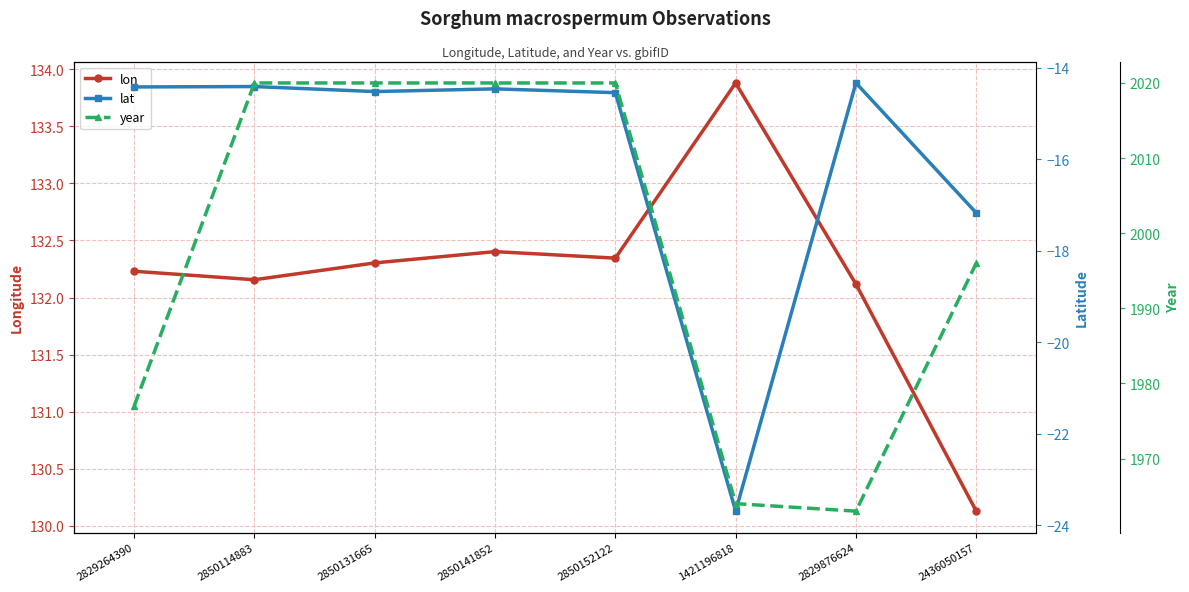

List the labels in order of lon value, largest first.

1421196818, 2850141852, 2850152122, 2850131665, 2829264390, 2850114883, 2829876624, 2436050157